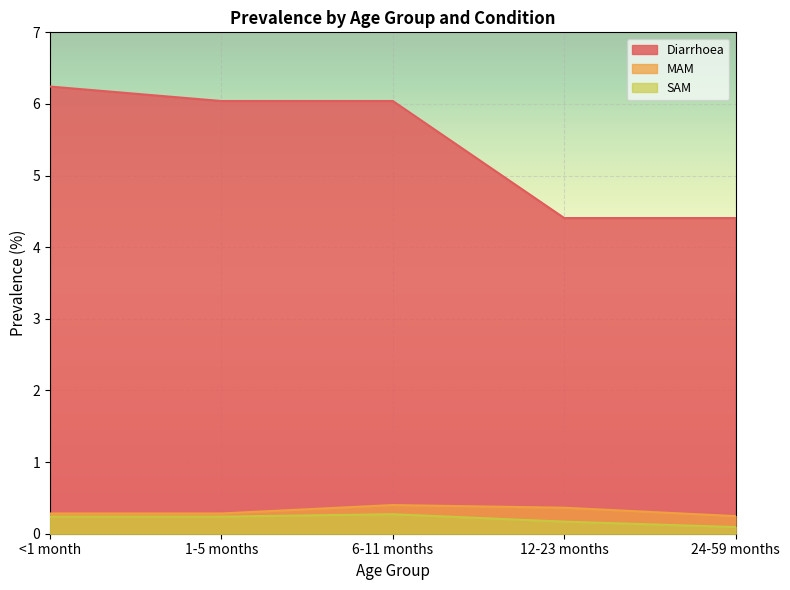

How many values in the Diarrhoea series are below 6?

2